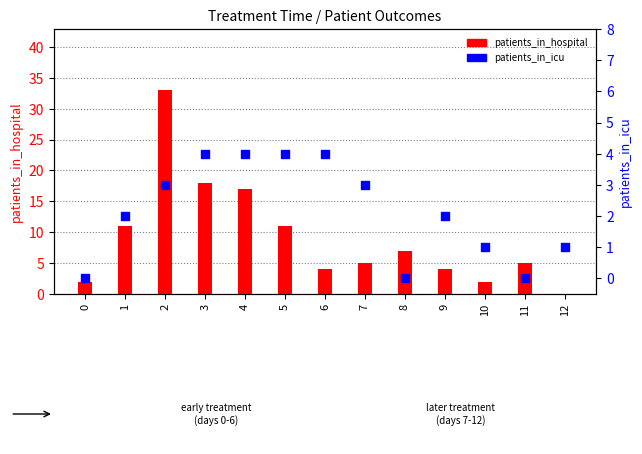

Which series reaches the minimum Y coordinate?

patients_in_hospital